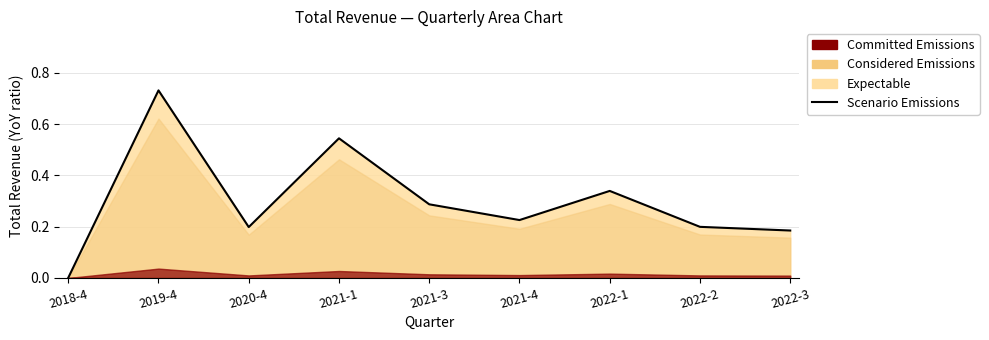

Rank the categories by value from highest to lowest.

2019-4, 2021-1, 2022-1, 2021-3, 2021-4, 2022-2, 2020-4, 2022-3, 2018-4